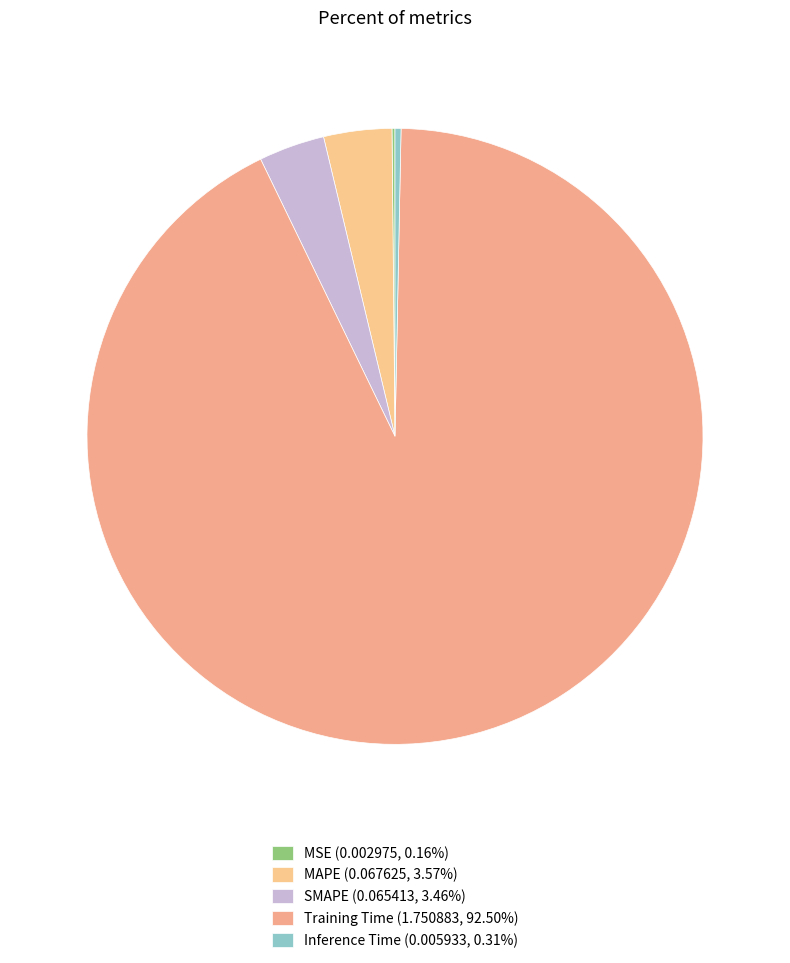

Do MSE and SMAPE together represent more than half of the pie?

No